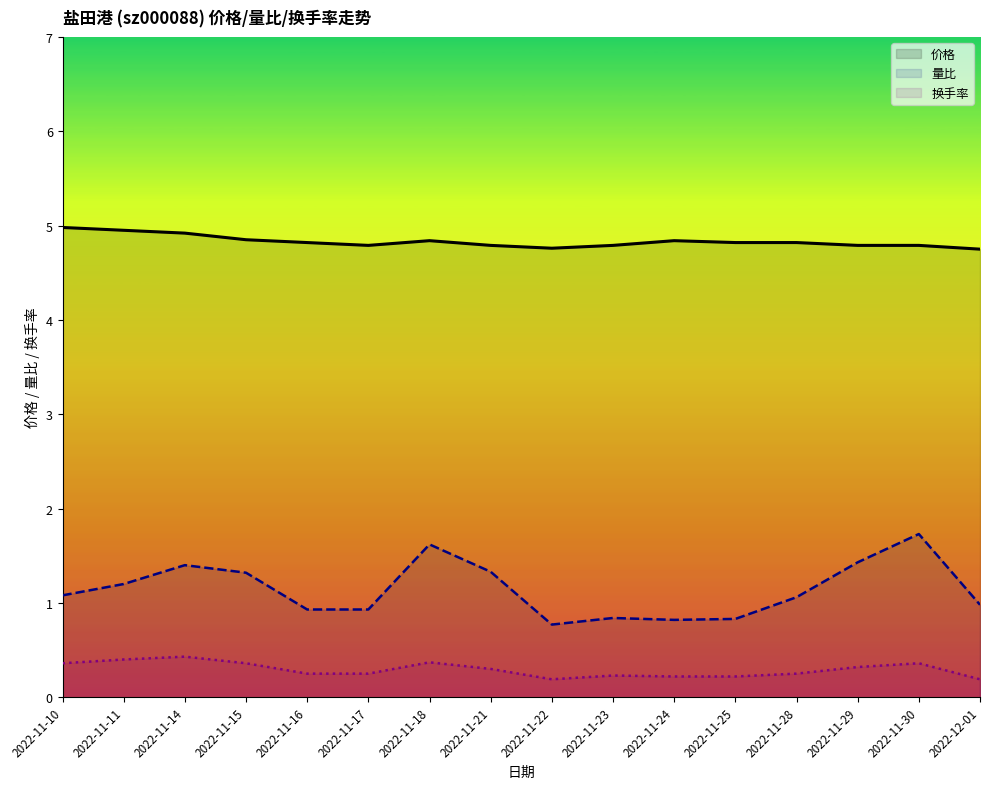

At 2022-11-17, list the series in order from smallest to largest.

换手率, 量比, 价格